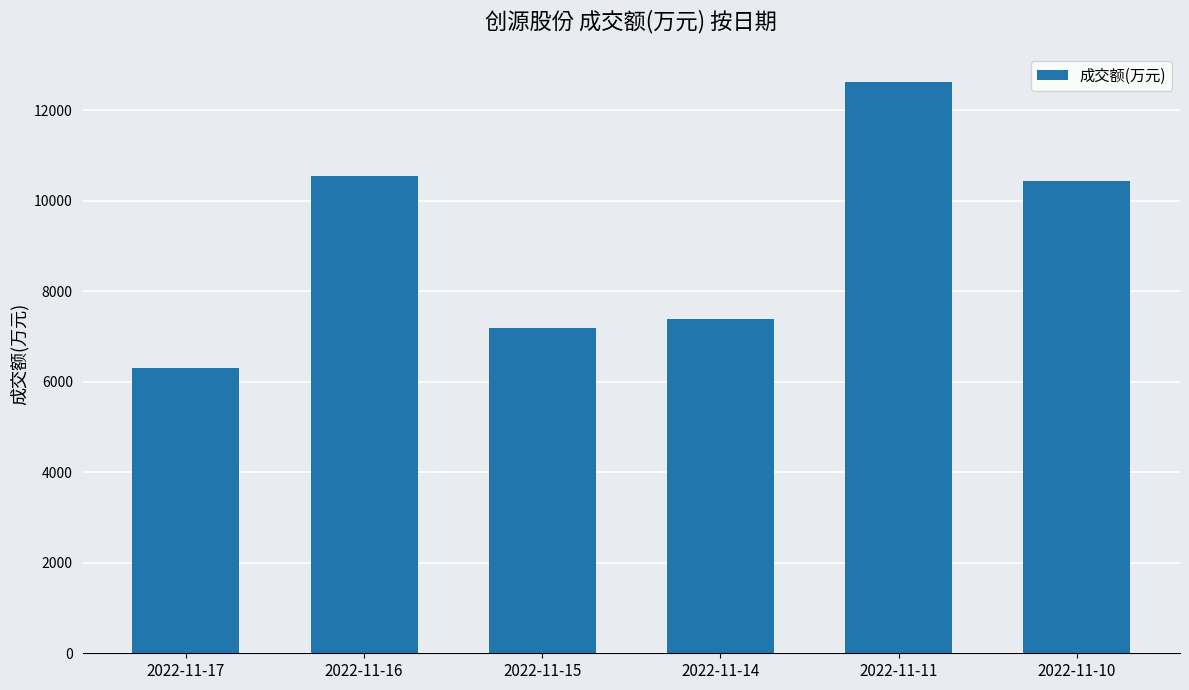

Reading right to left, extract all data points from this chart.

2022-11-10=10426	2022-11-11=12615	2022-11-14=7384	2022-11-15=7195	2022-11-16=10550	2022-11-17=6305